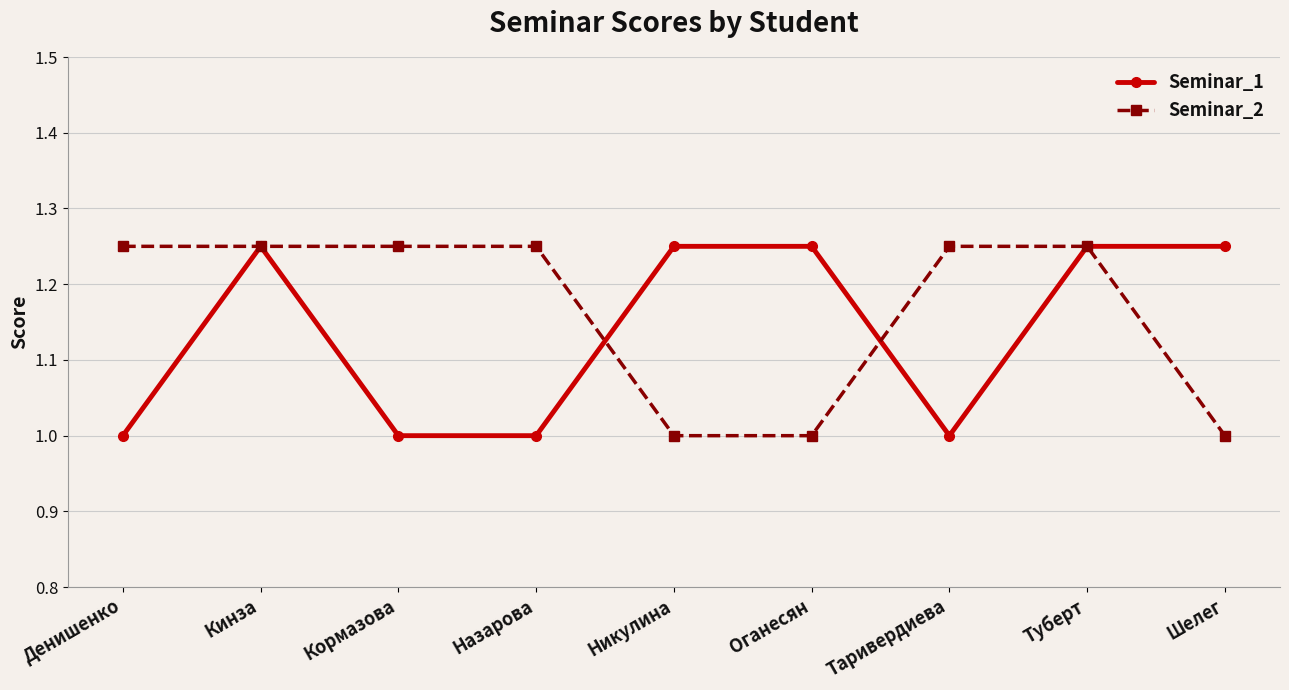

Is this an area chart (filled region under the line)?

No